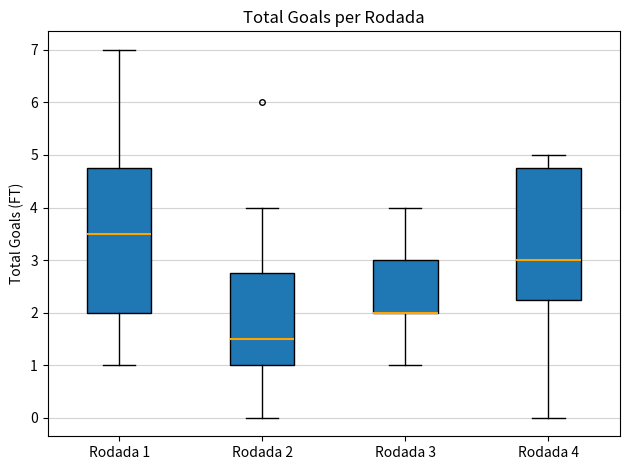

Reading left to right, transcribe this box plot: for each box, give where its median line is, the range the box spans, and where its two whiskers end, as read against the y-axis. The values are not printed on the chart, so give them approximately, as read against the axis.

Rodada 1: median 3.5, box 2.0 to 4.8, whiskers 1.0 to 7.0
Rodada 2: median 1.5, box 1.0 to 2.8, whiskers 0.0 to 4.0
Rodada 3: median 2.0 (drawn on the box's lower edge), box 2.0 to 3.0, whiskers 1.0 to 4.0
Rodada 4: median 3.0, box 2.3 to 4.8, whiskers 0.0 to 5.0